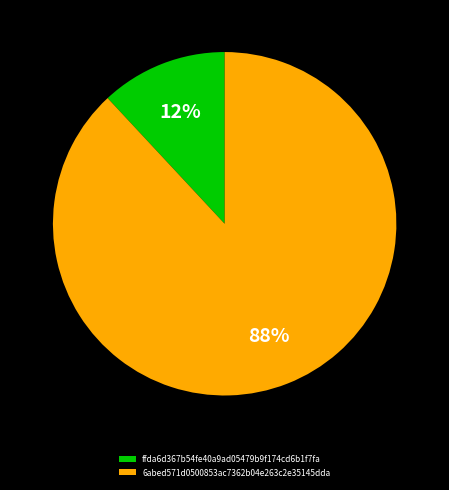

Count the number of slices in the pie.

2